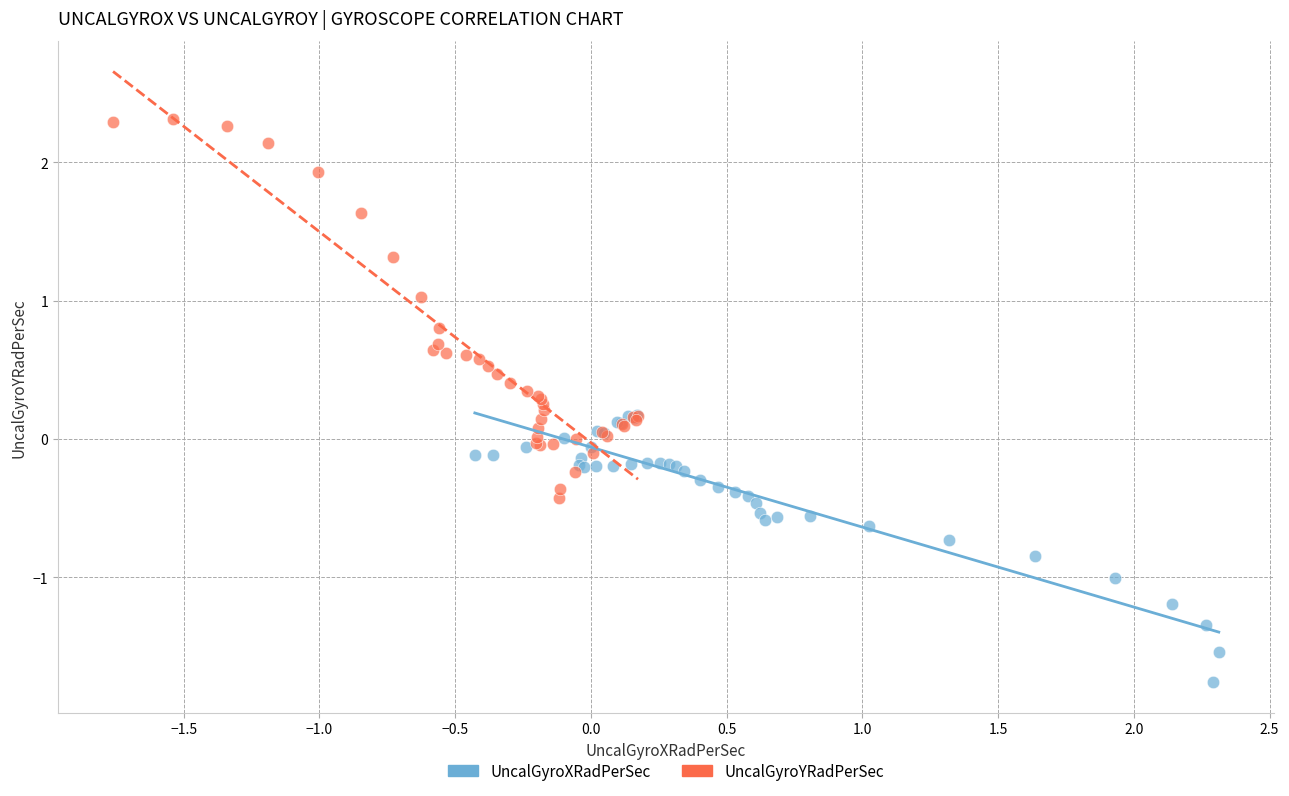

Which series reaches the maximum Y coordinate?

UncalGyroYRadPerSec